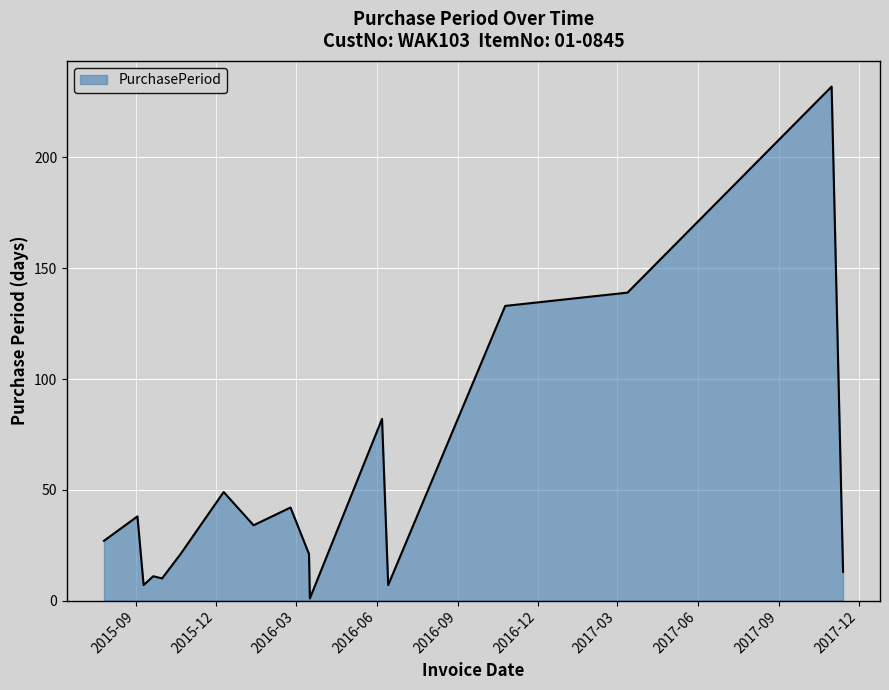

What is the difference between the maximum and minimum values?

231